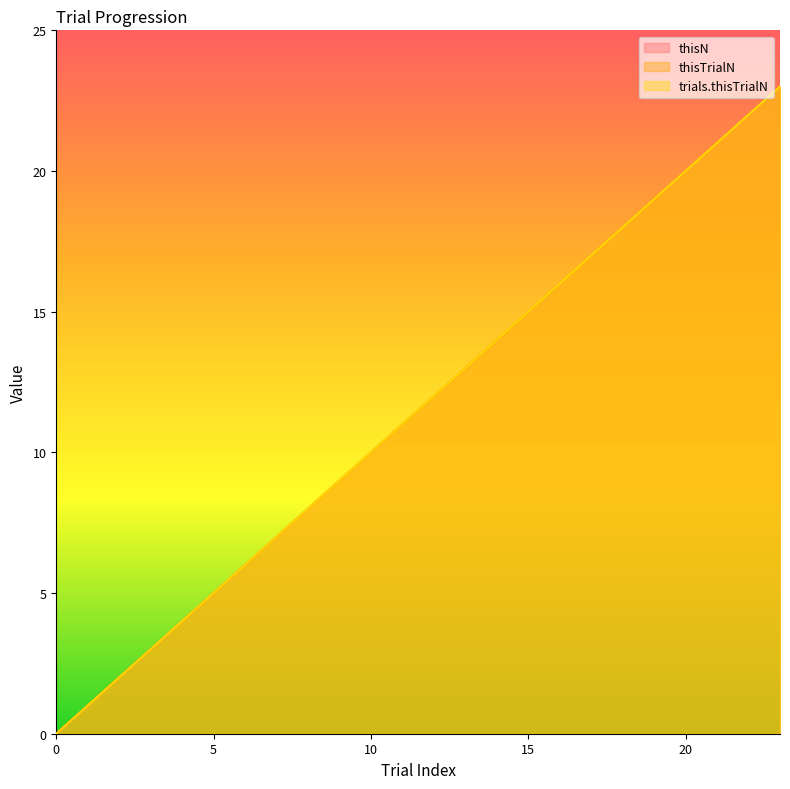

True or false: thisTrialN has more than 1 points higher than both neighbors.

False